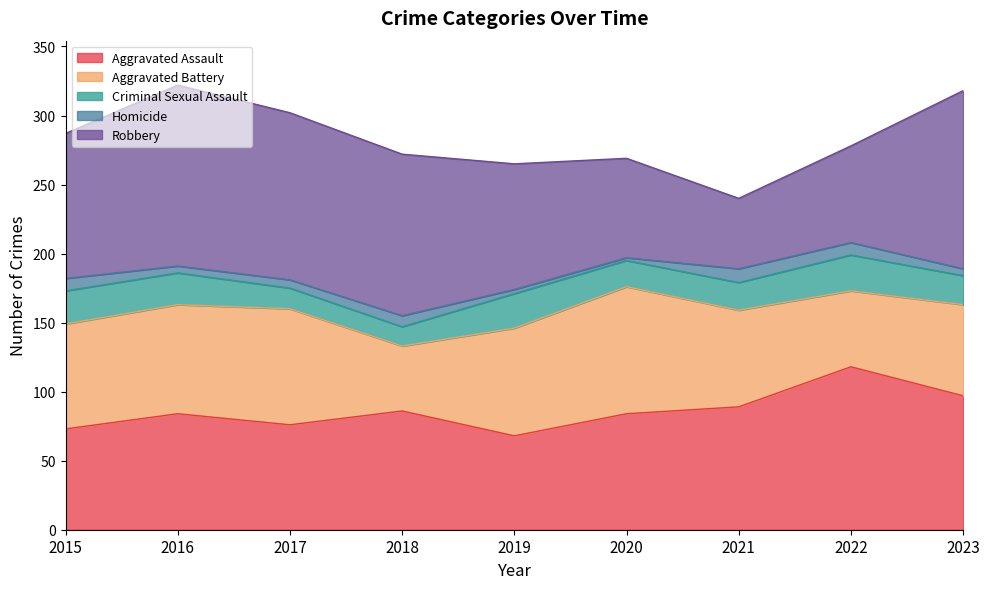

True or false: Robbery has more than 1 interior local peaks.

False